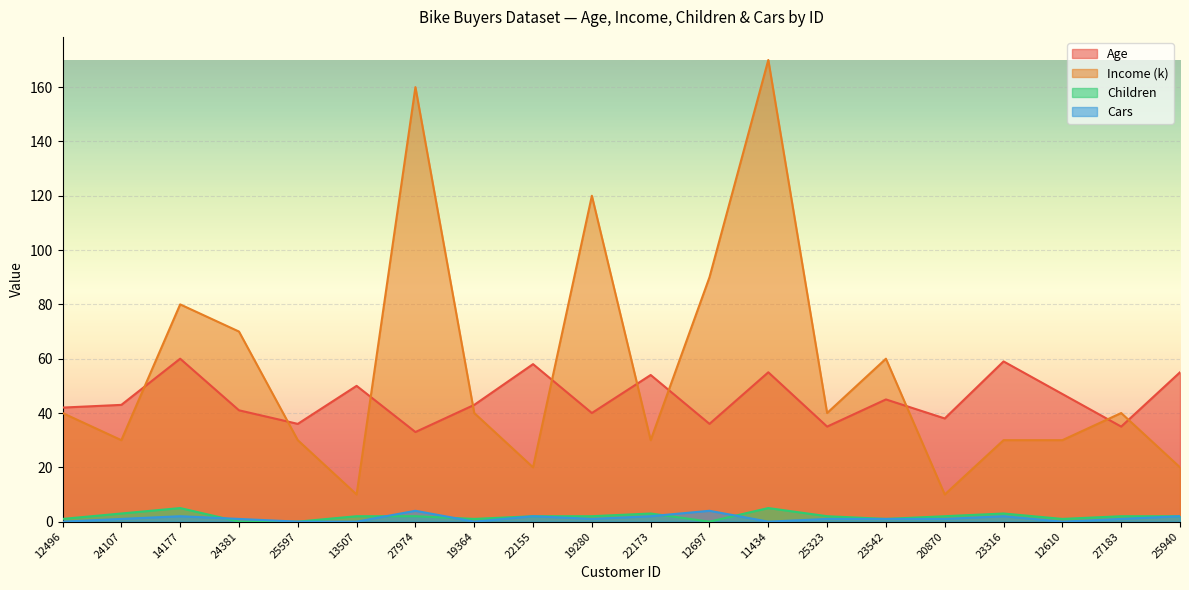

How many values in the Children series exceed 2?

5